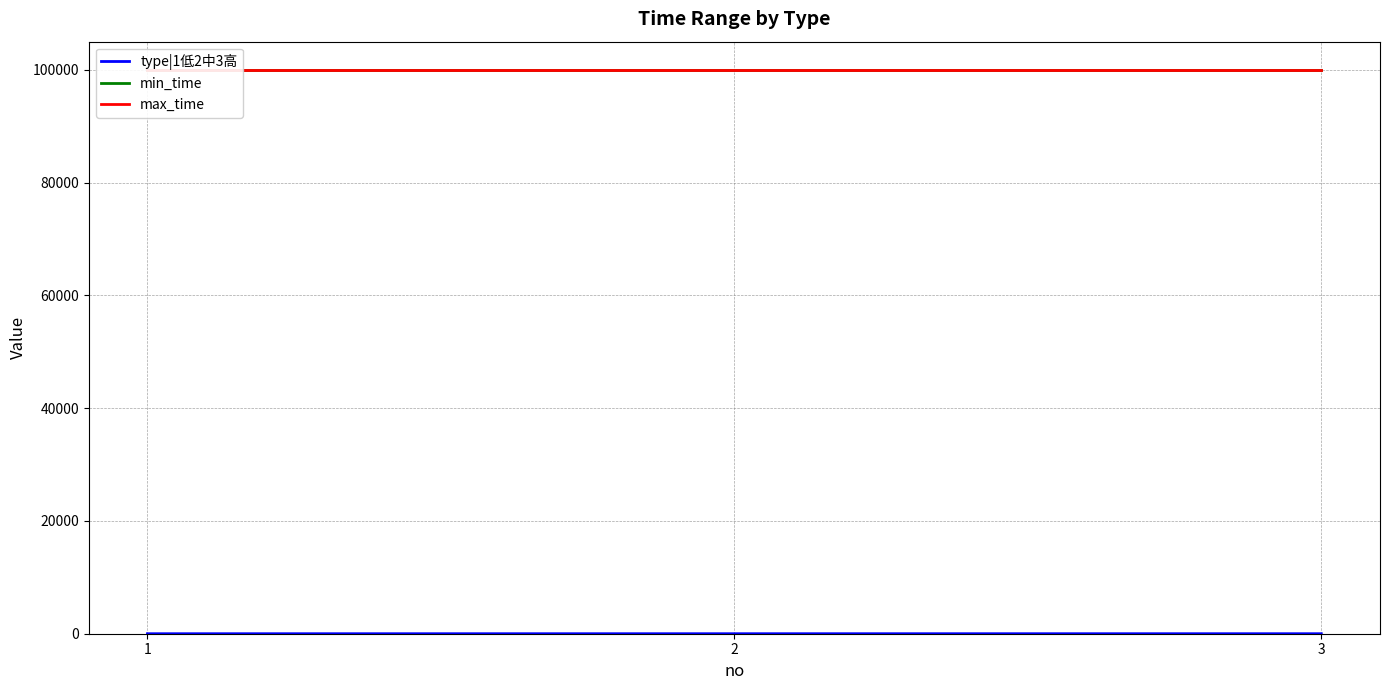

Which has a higher value, 2 or 3?

3